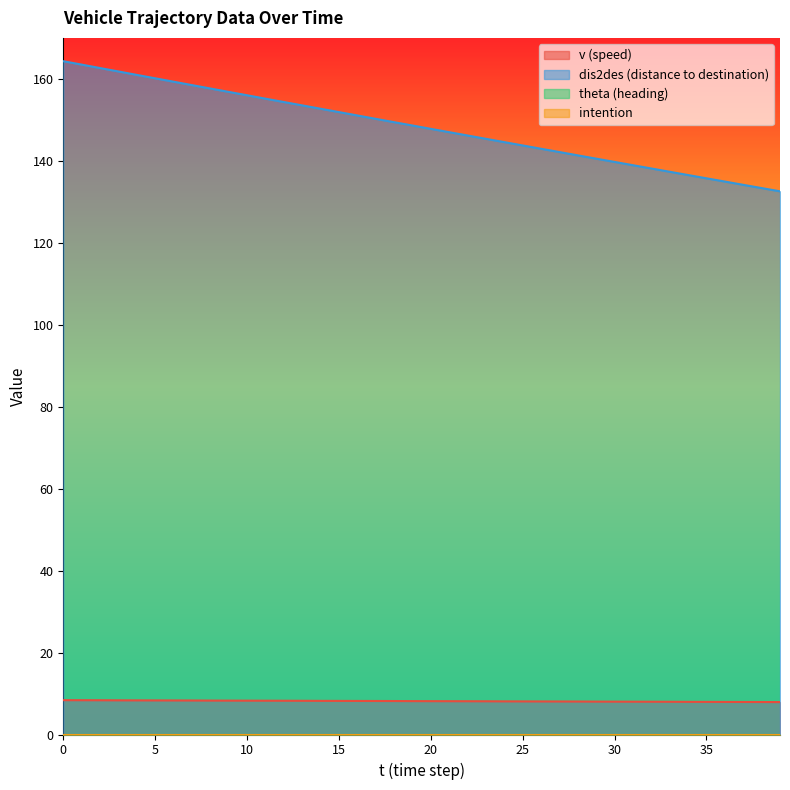

True or false: v has a value of 7.9 at 37.

True